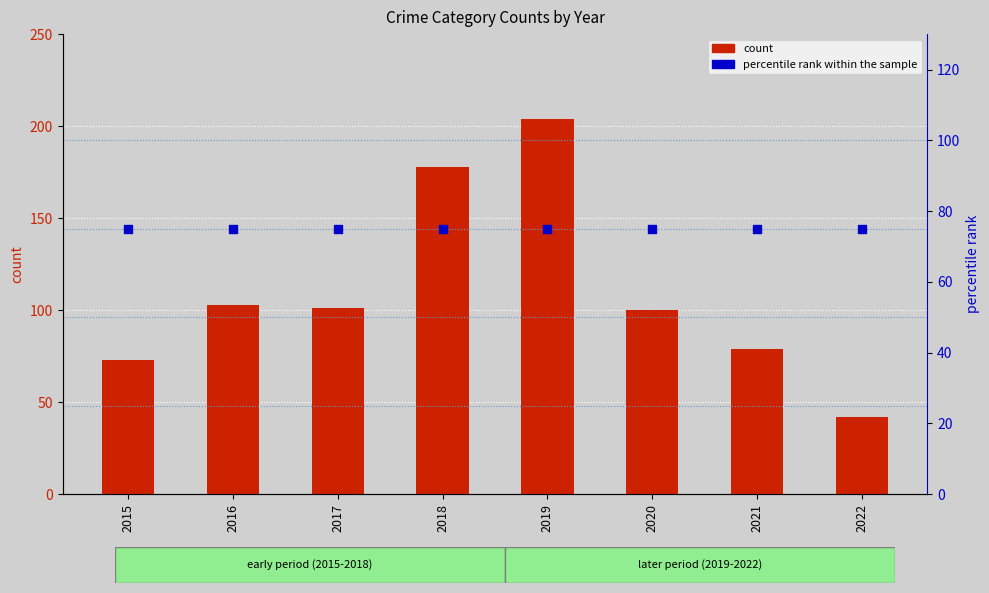

Which series reaches the minimum Y coordinate?

count